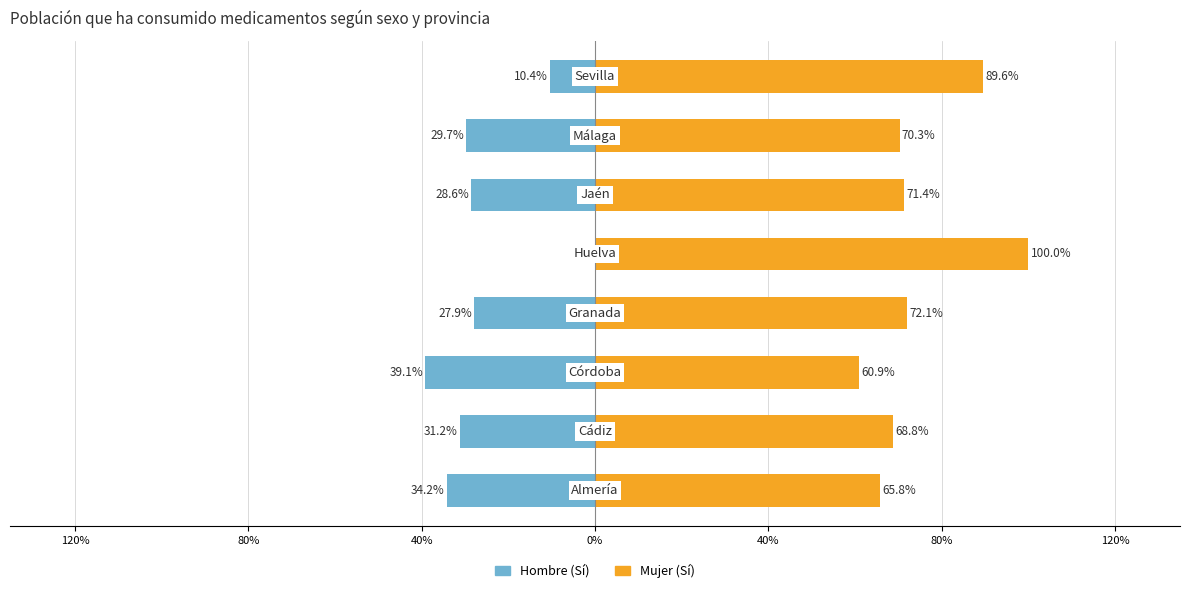

What are all the series names shown in the legend?

Hombre (Sí), Mujer (Sí)